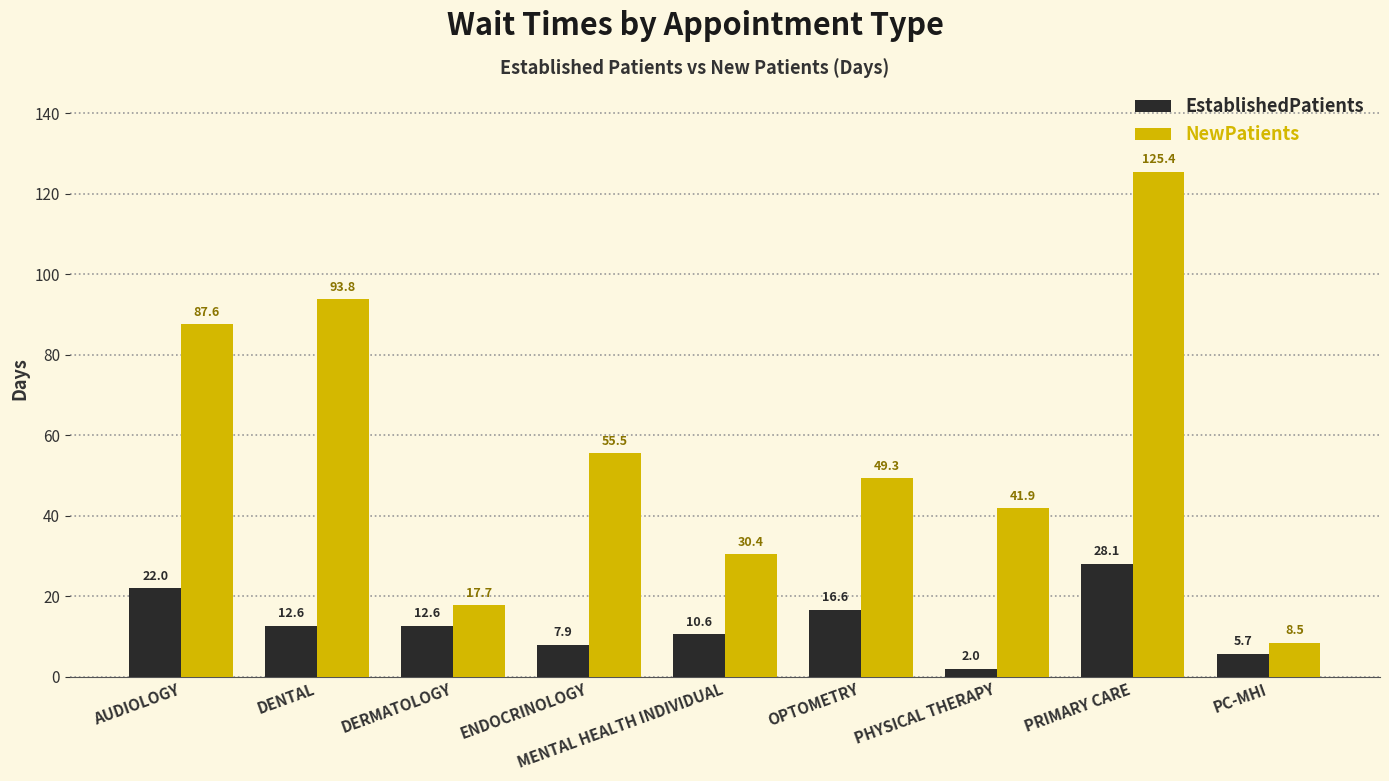

Rank the series at PC-MHI from highest to lowest value.

NewPatients, EstablishedPatients